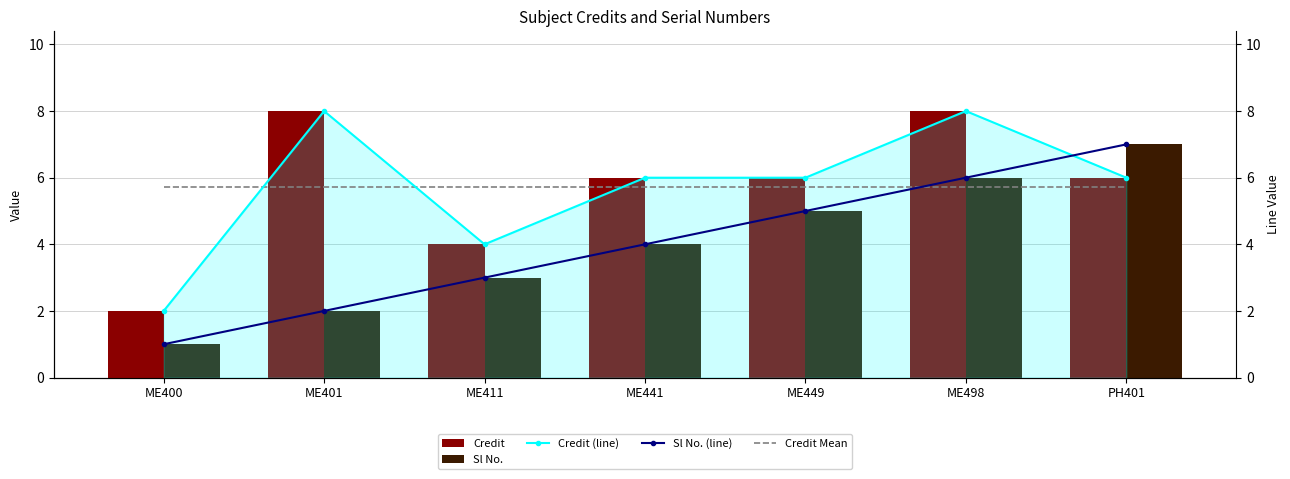

What is the spread (max minus min) of values at ME401?

6.0